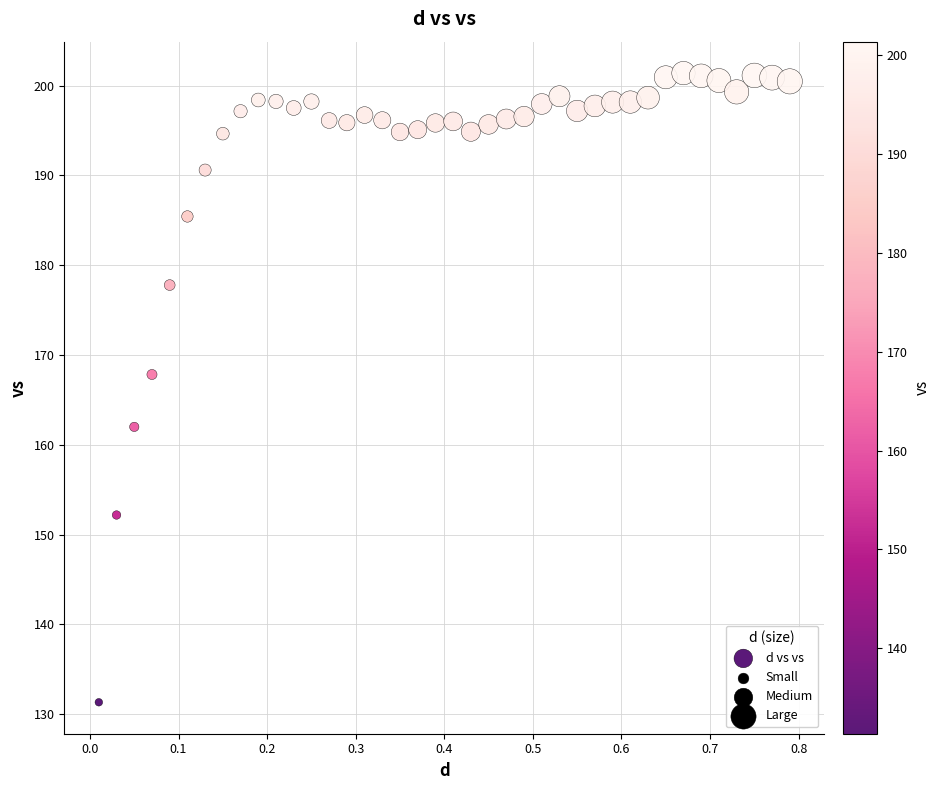

What is the range of Y values (max minus min)?

70.0